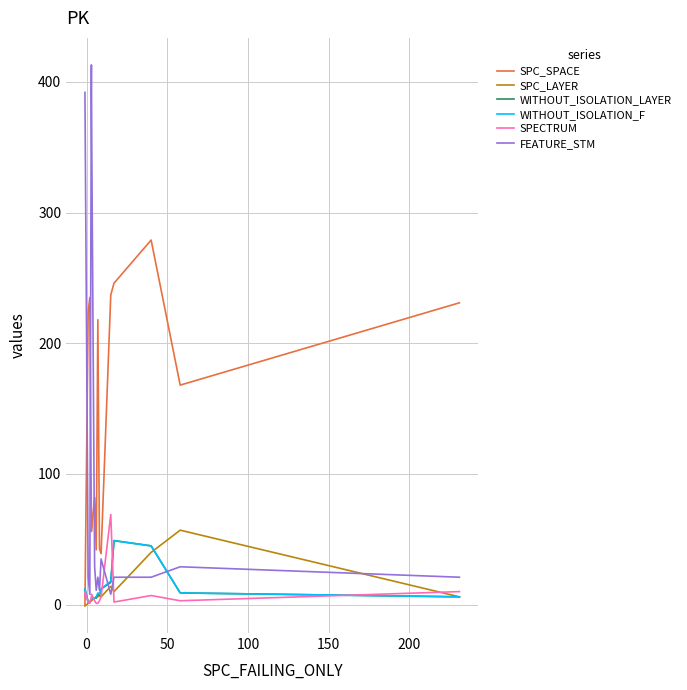

True or false: WITHOUT_ISOLATION_LAYER and SPECTRUM cross at least once.

True